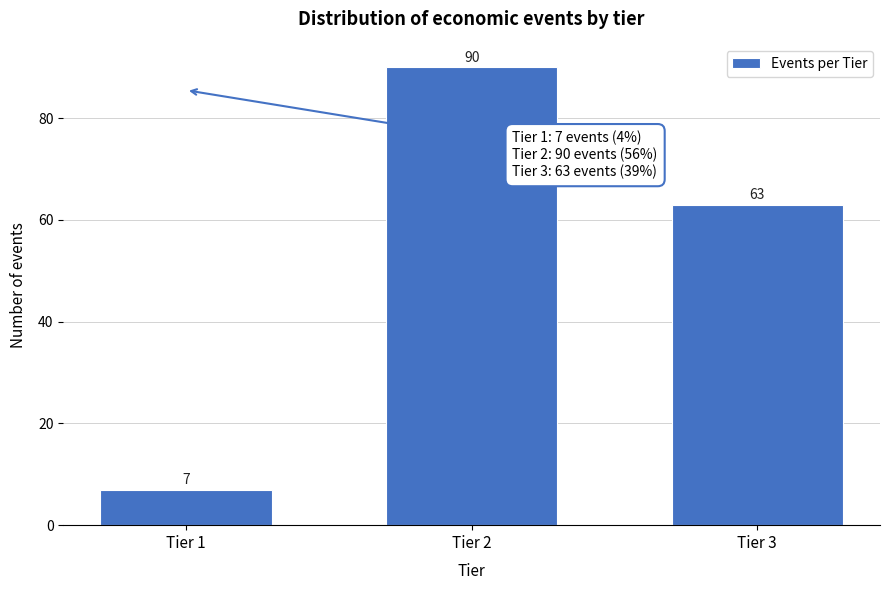

Reading left to right, transcribe all the data shown in this chart.

Tier 1=7	Tier 2=90	Tier 3=63